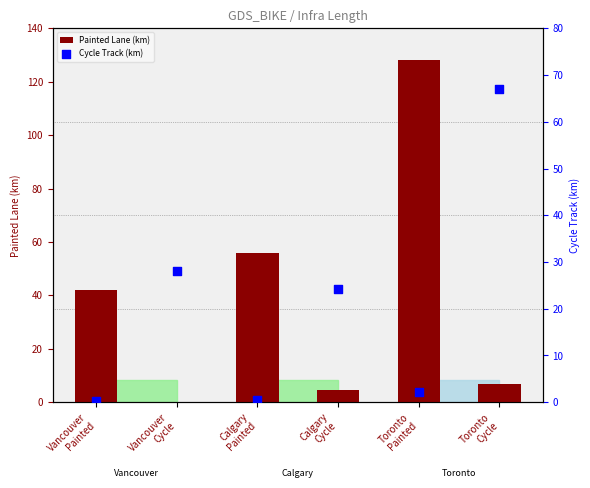

At which category is the sum across all series the highest?

Toronto
Painted